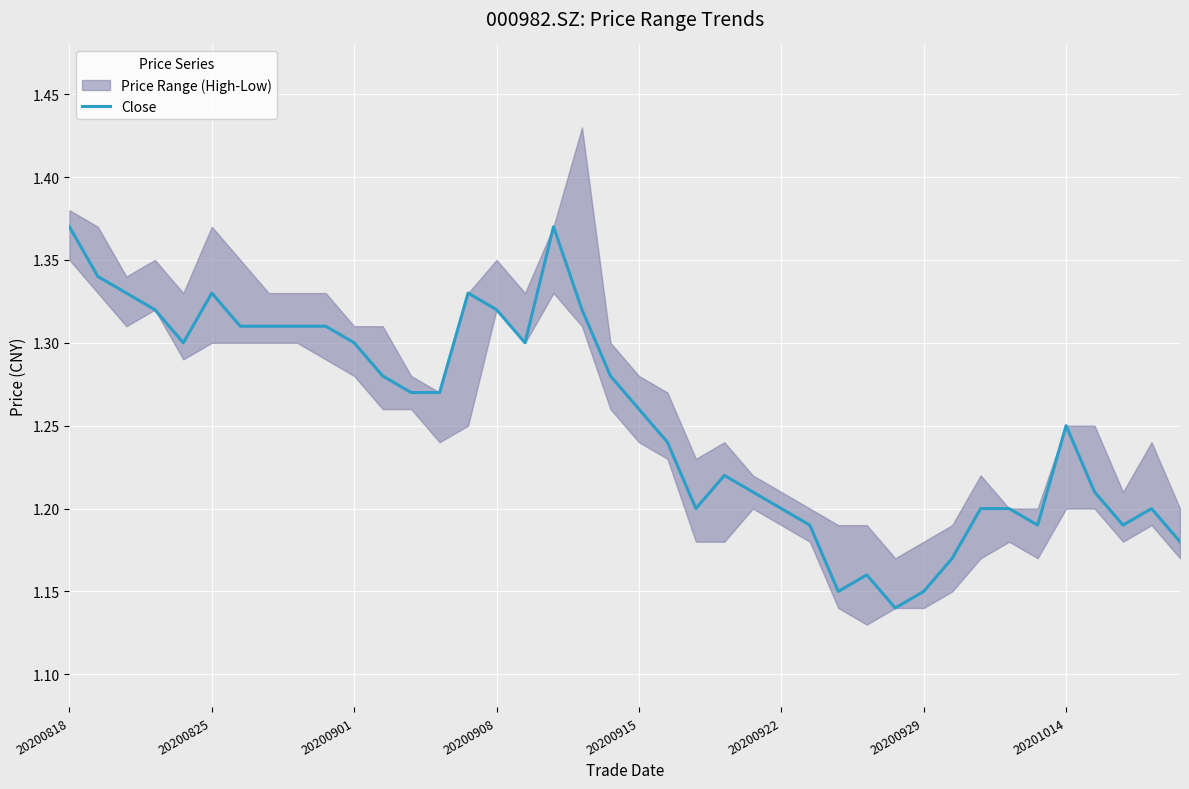

What position from the left is 36?

37